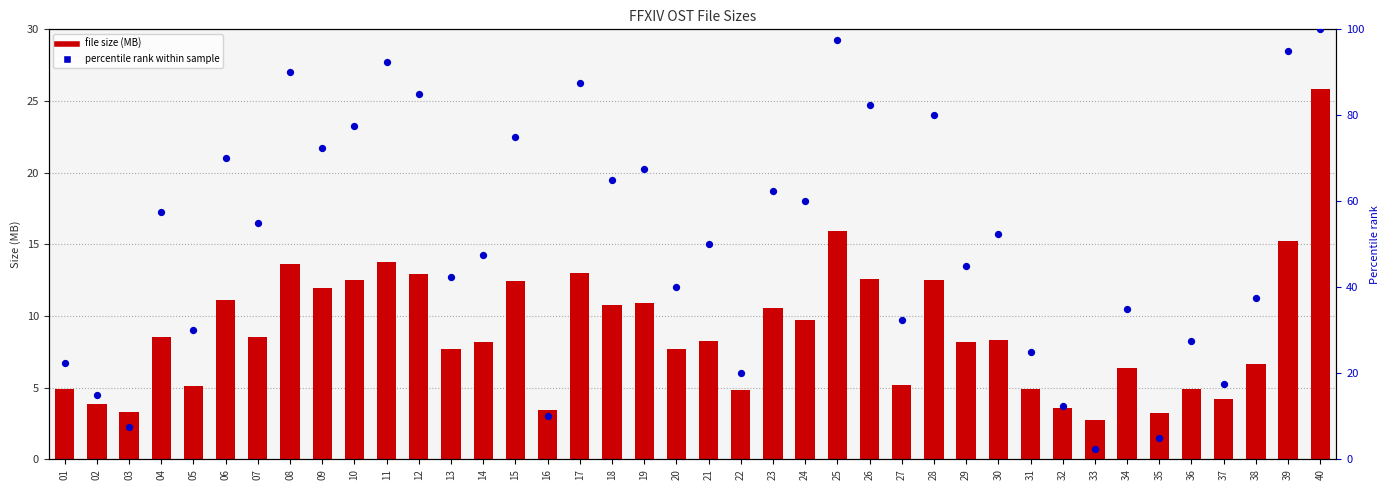

What are all the series names shown in the legend?

file size (MB), percentile rank within sample